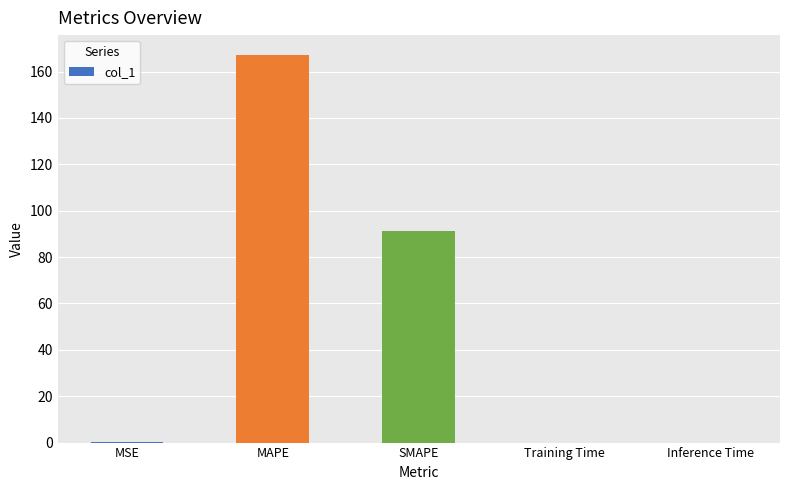

Which category has the highest value across all series?

MAPE